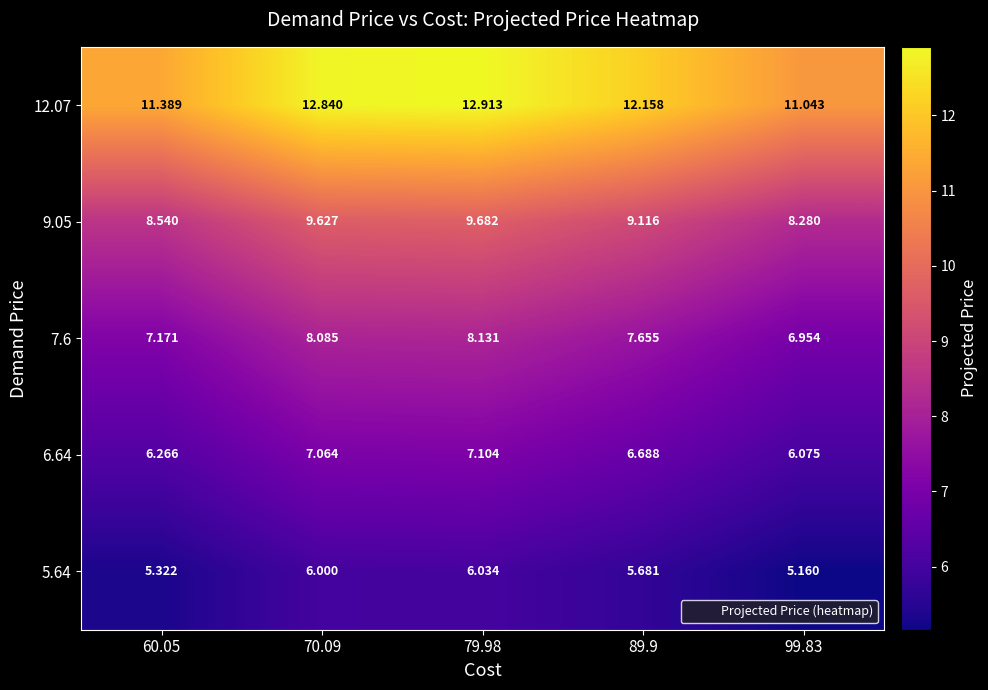

Is the value of 6.64 at 79.98 greater than the value of 5.64 at 99.83?

Yes